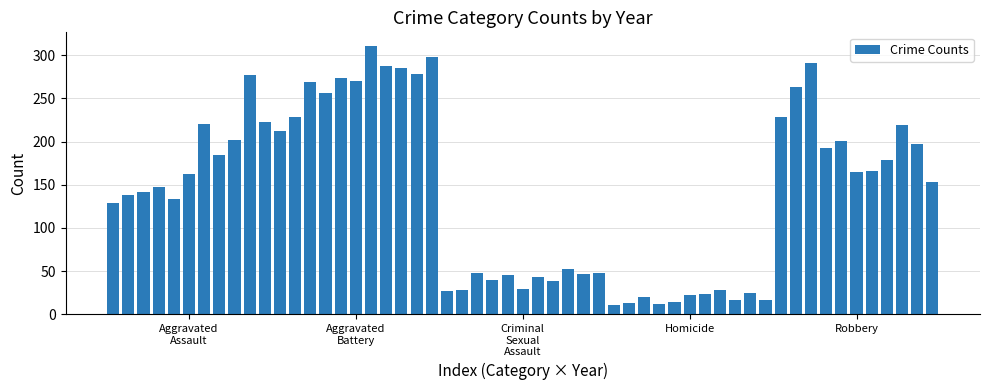

What is the smallest value displayed?

11